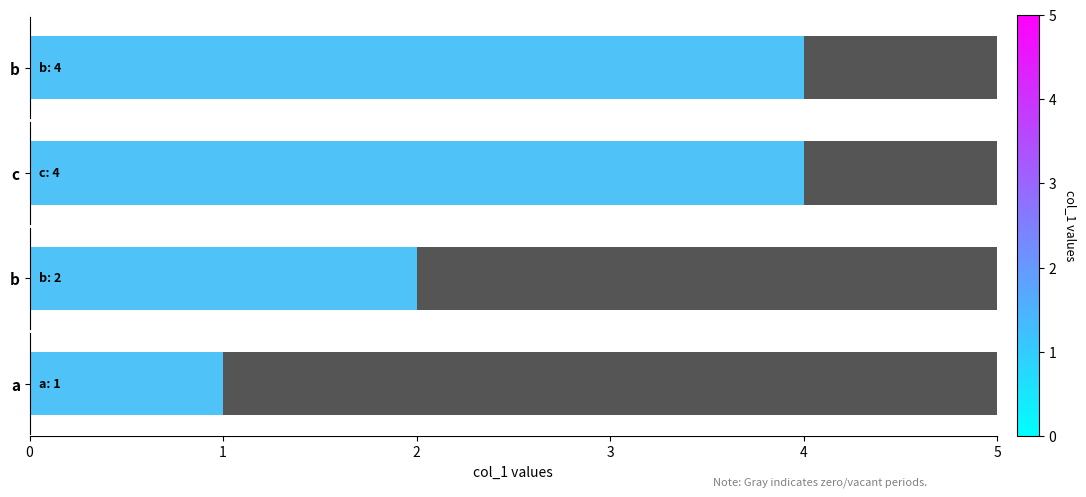

Reading left to right, what are all the values shown in this chart?

1	2	4	4